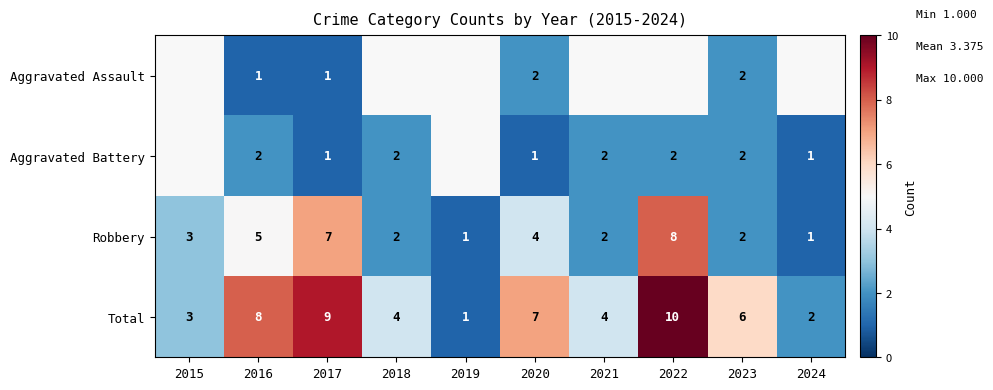

How many data points in Total are less than 6?

5